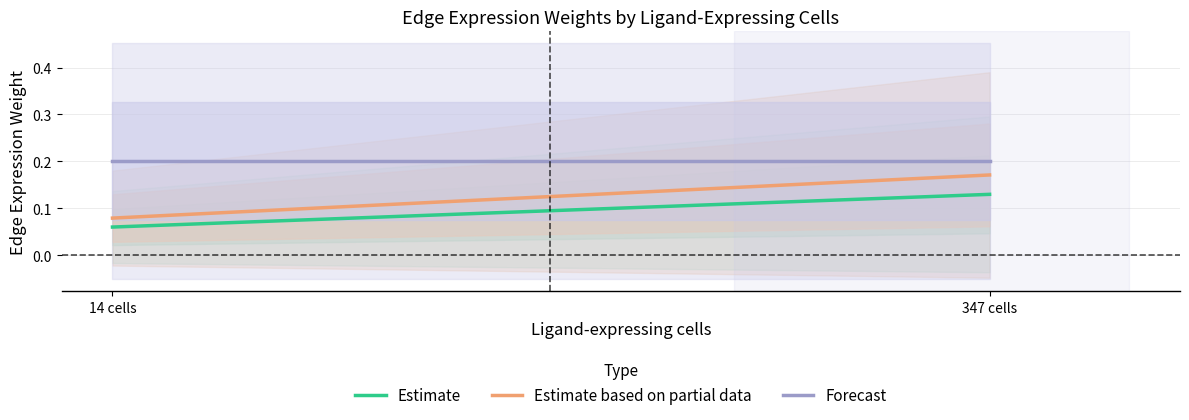

Which category has the lowest value across all series?

14 cells